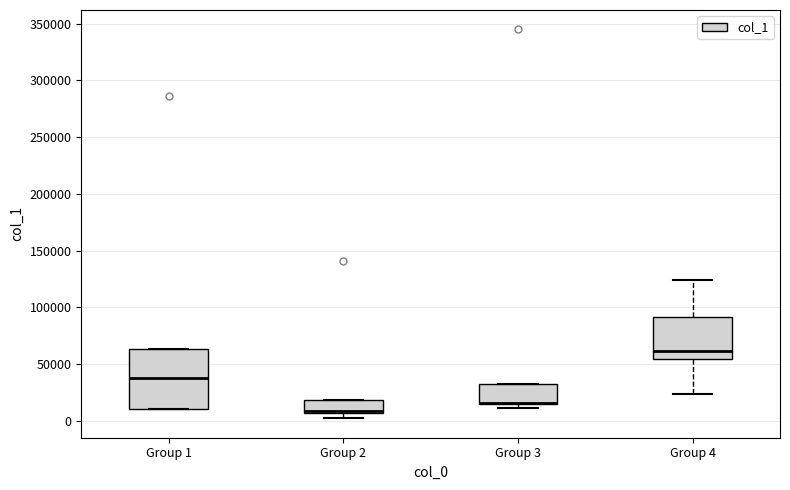

Where is the lower edge of the box for Group 3 on the y-axis? The values are not printed on the chart, so give them approximately, as read against the axis.

15000